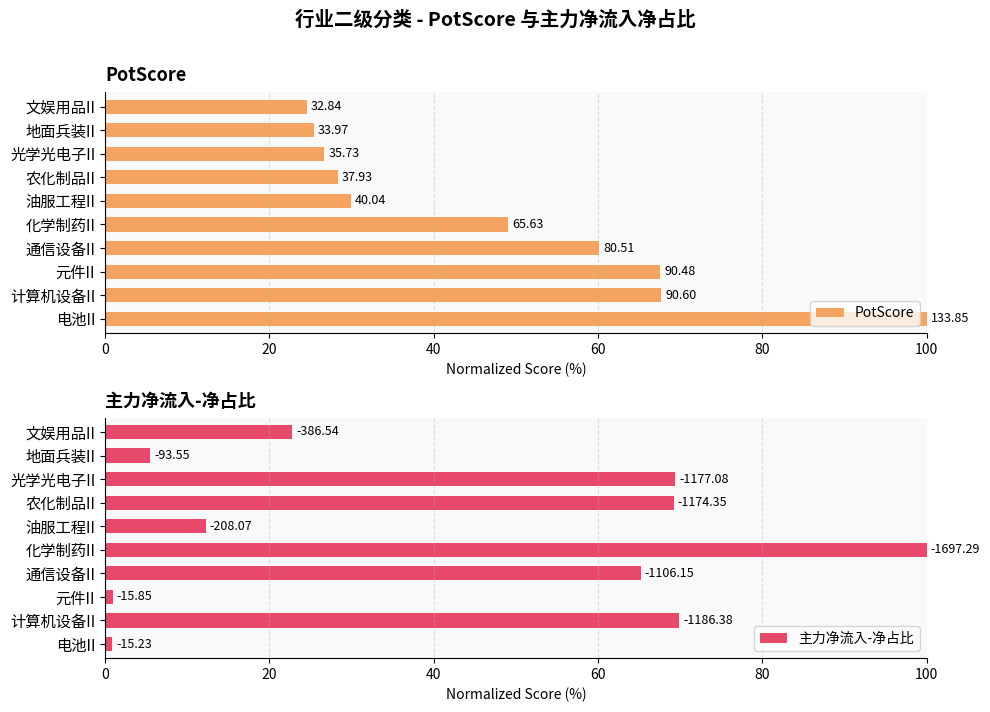

What is the sum of all 主力净流入-净占比 values?

416.0